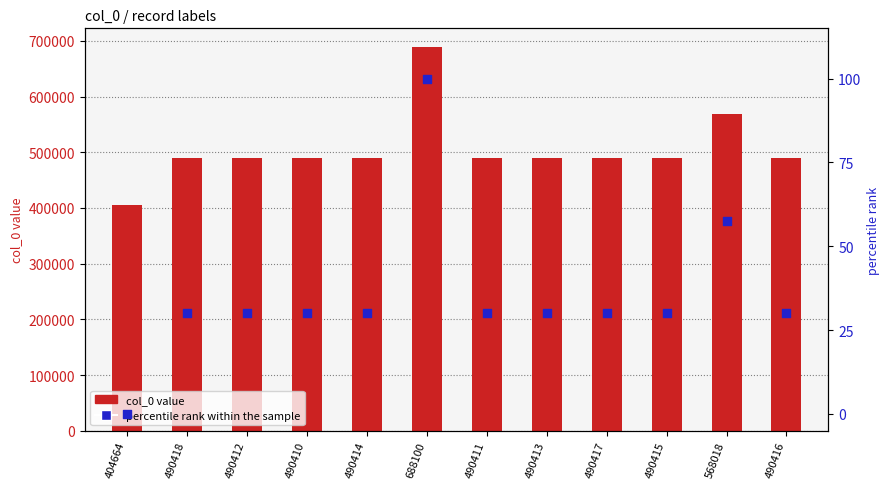

At how many categories does at least one series exceed 204872?

12